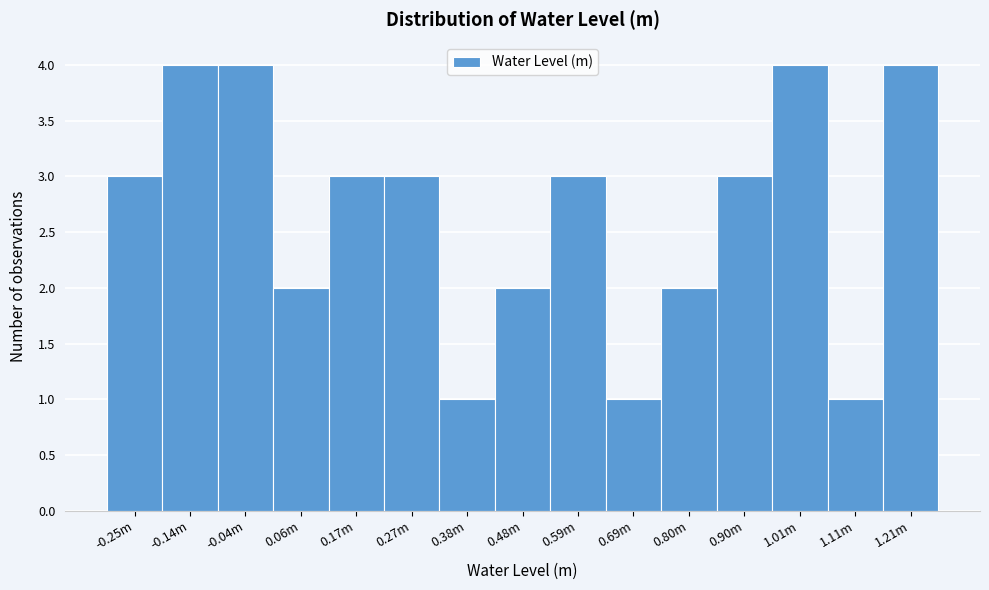

Reading left to right, what are all the values shown in this chart?

-0.25m=3	-0.14m=4	-0.04m=4	0.06m=2	0.17m=3	0.27m=3	0.38m=1	0.48m=2	0.59m=3	0.69m=1	0.80m=2	0.90m=3	1.01m=4	1.11m=1	1.21m=4